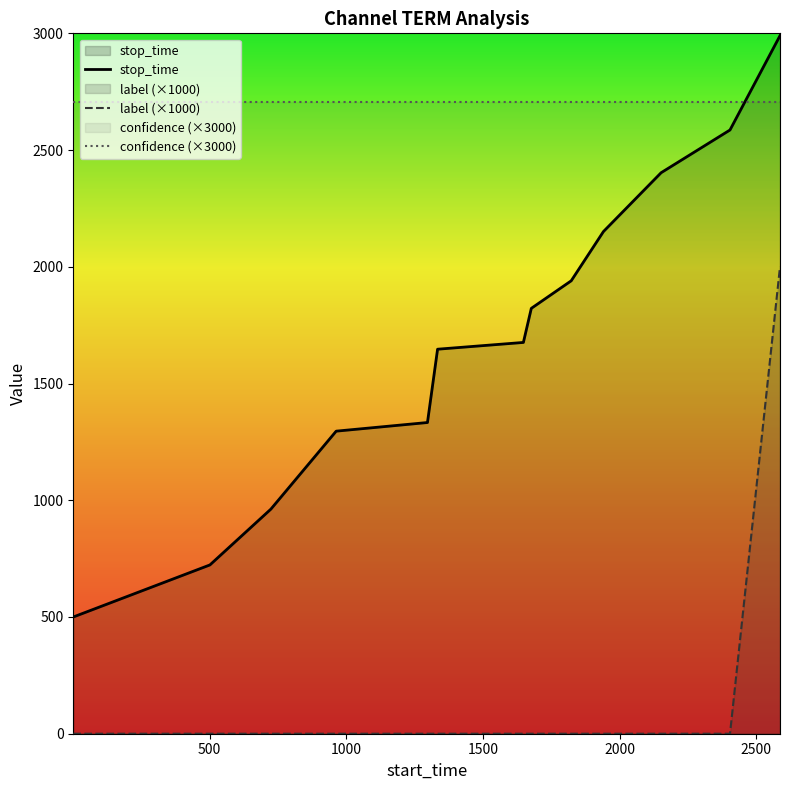

Reading left to right, extract all data points from this chart.

stop_time: 500	723	962	1296	1333	1647	1676	1822	1940	2151	2403	2586	2990
label: 0	0	0	0	0	0	0	0	0	0	0	0	2000